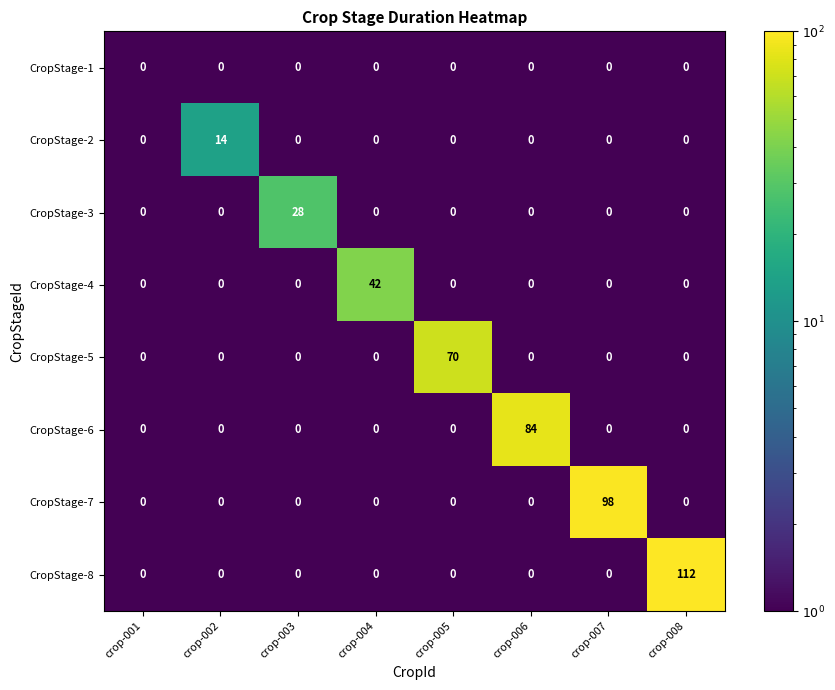

What is the minimum value shown in the chart?

0